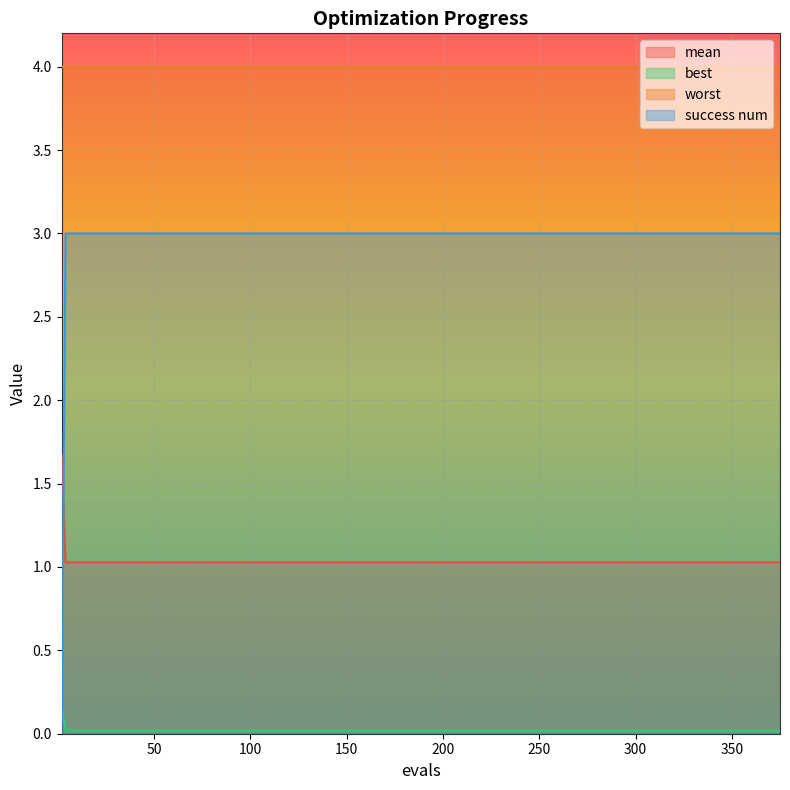

True or false: mean and best intersect in this chart.

False